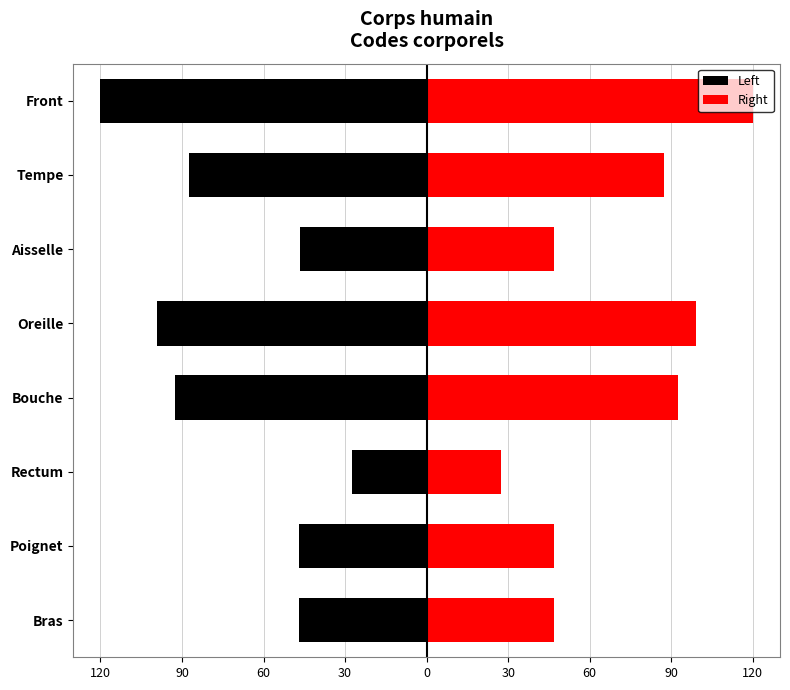

The value of Left at Oreille is -99.2. True or false?

True